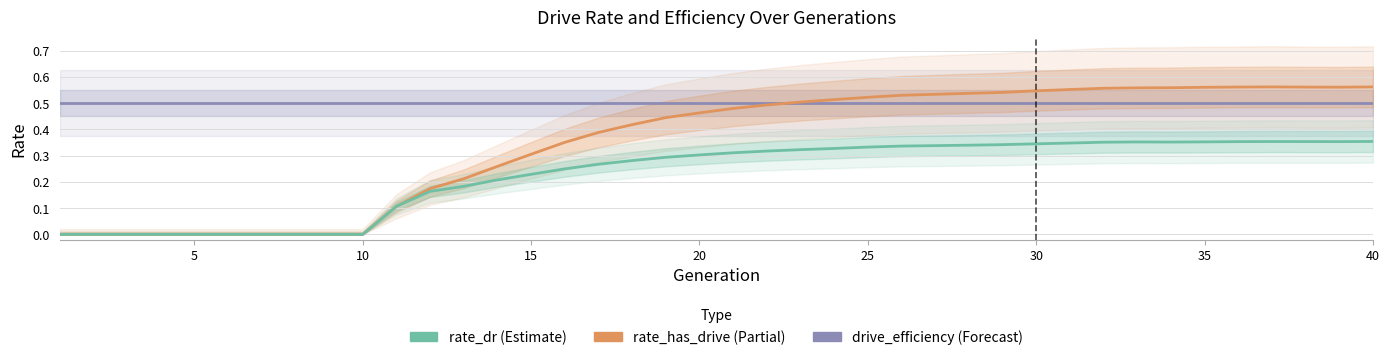

At which category does the chart reach its peak across all series?

40